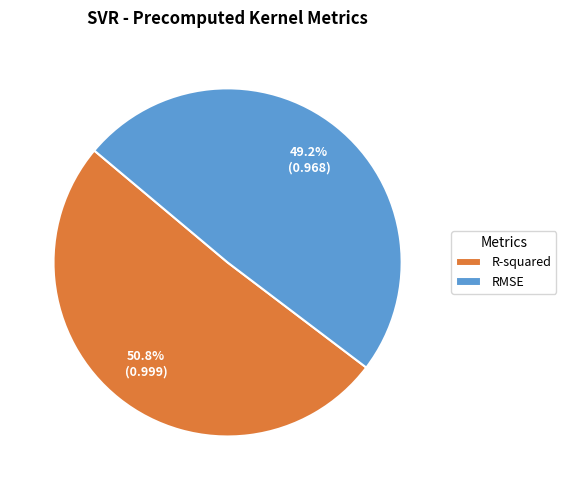

Is it true that R-squared is 64% of the pie?

False